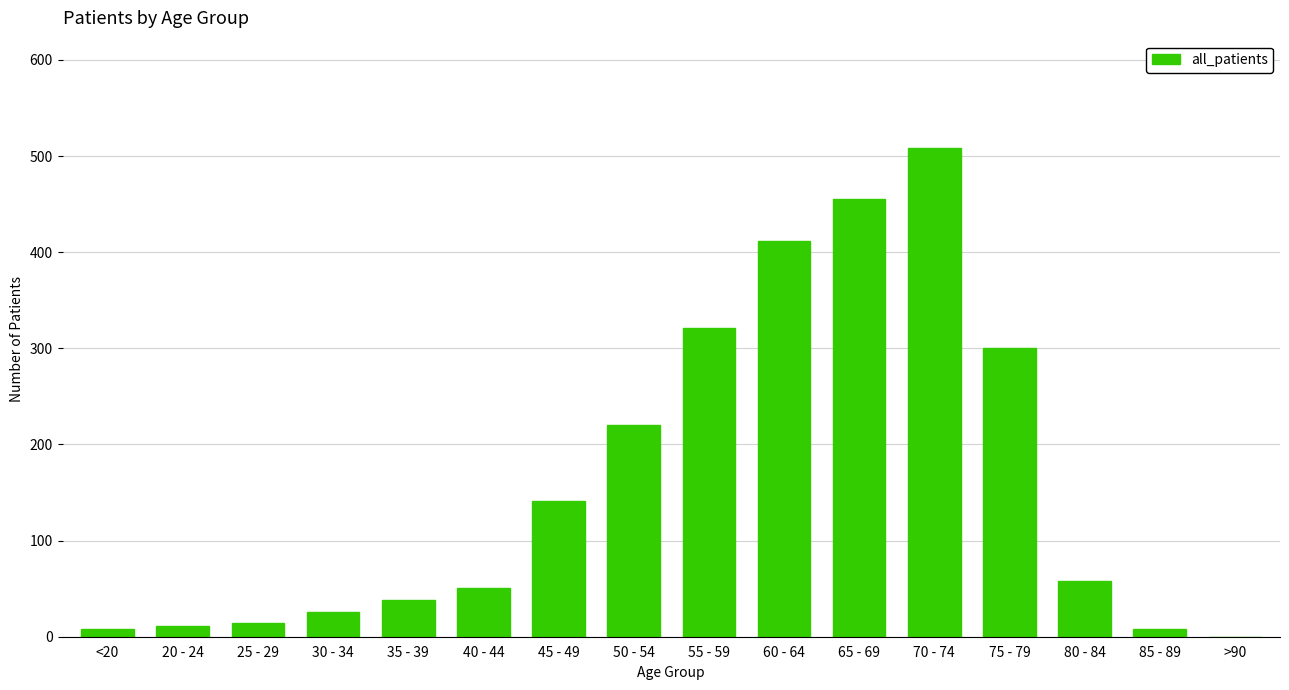

Between 60 - 64 and 50 - 54, which is larger?

60 - 64